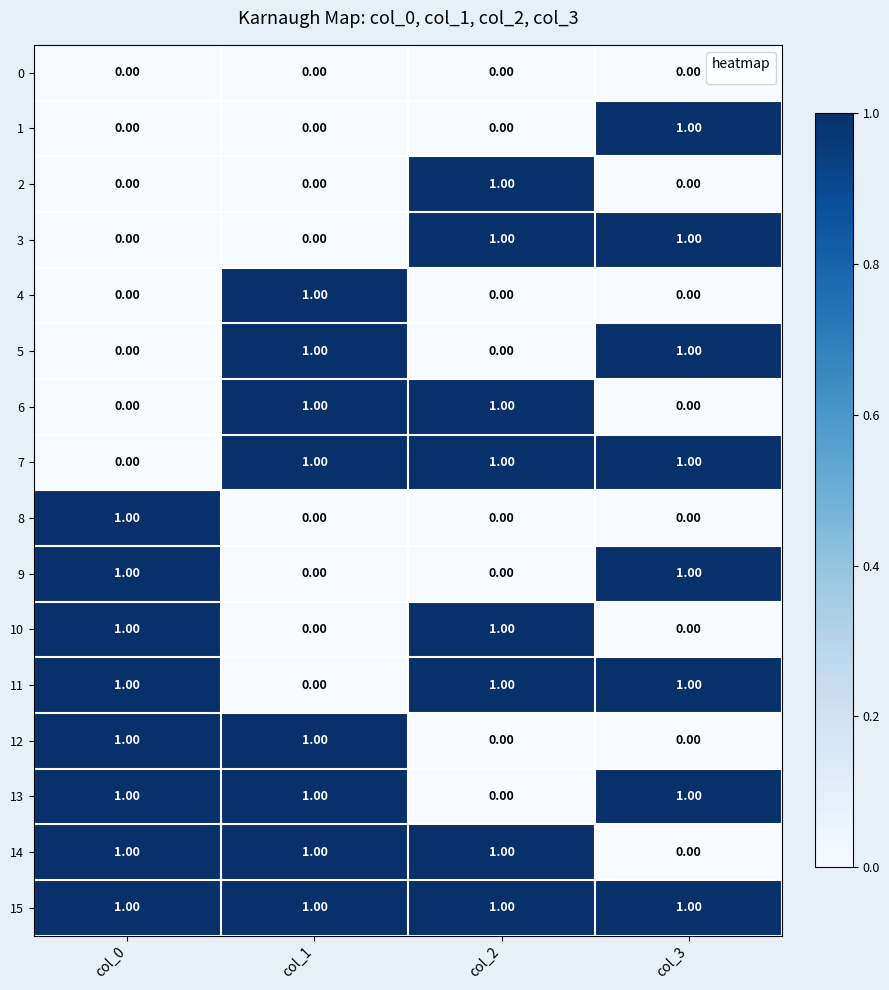

Which series has the largest total across all categories?

15